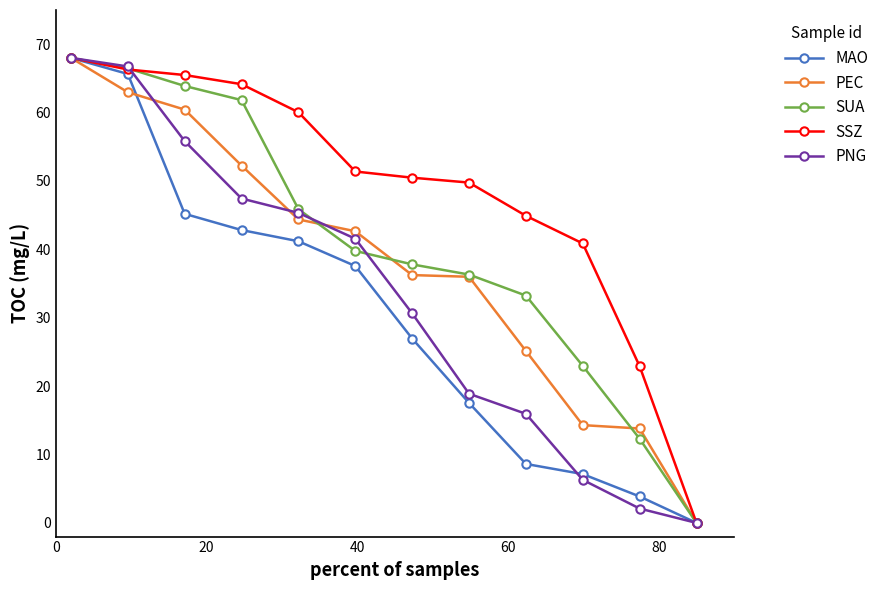

What is the value of the PEC point at the 7th from the left?

36.2